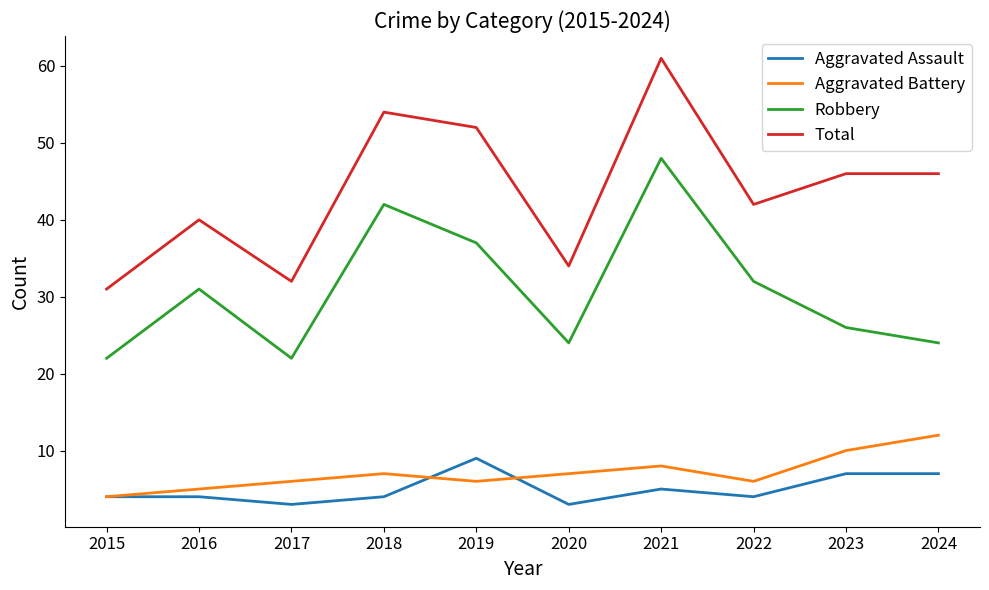

What is the difference between the Total values at 2016 and 2019?

12